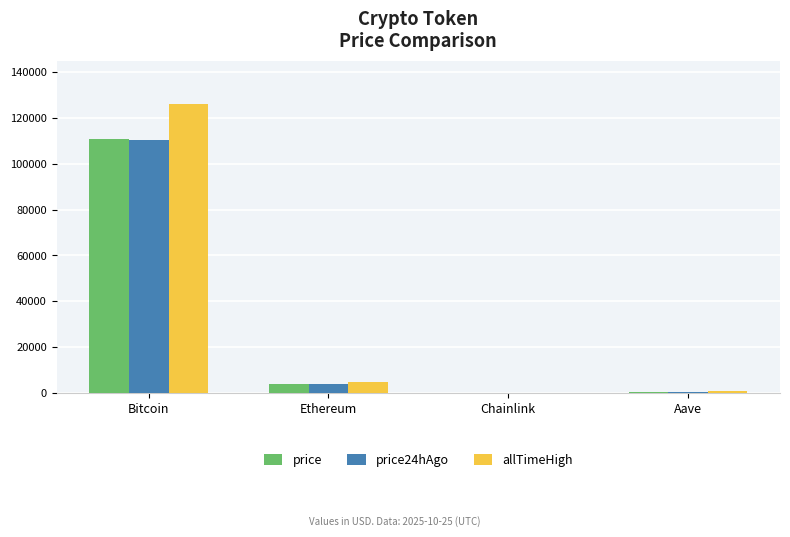

What is the total value across all series at Bitcoin?

347390.0